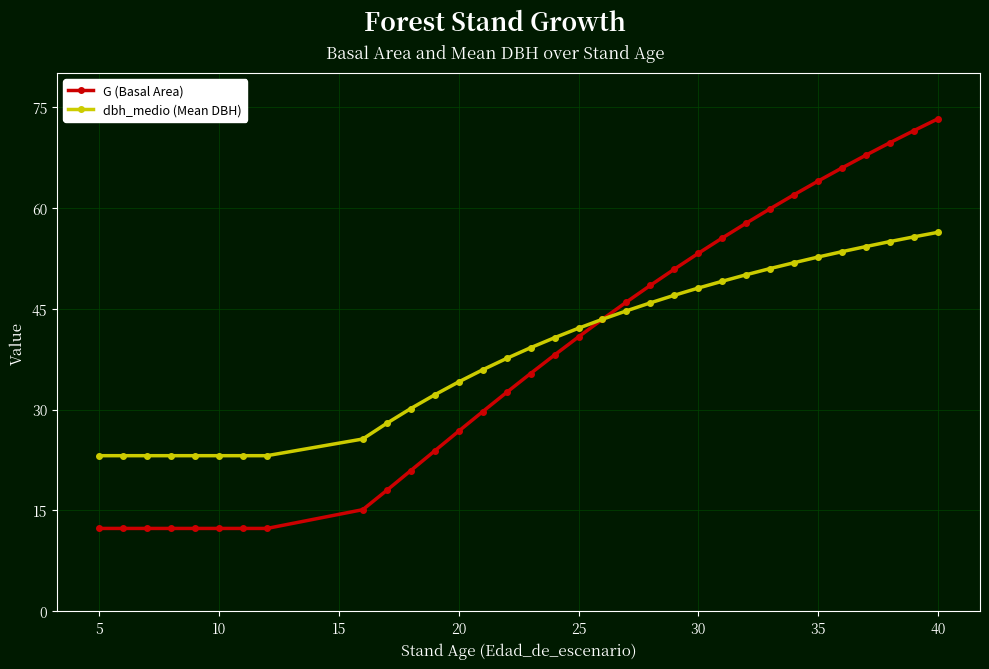

List the series in order of their peak value, highest first.

G (Basal Area), dbh_medio (Mean DBH)